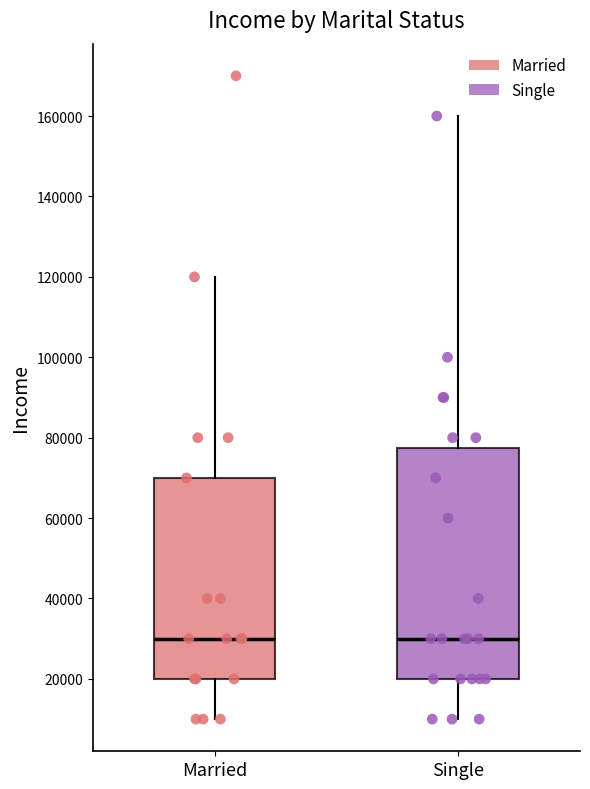

Comparing the boxes themselves (not the whiskers), which one is the tallest?

Single